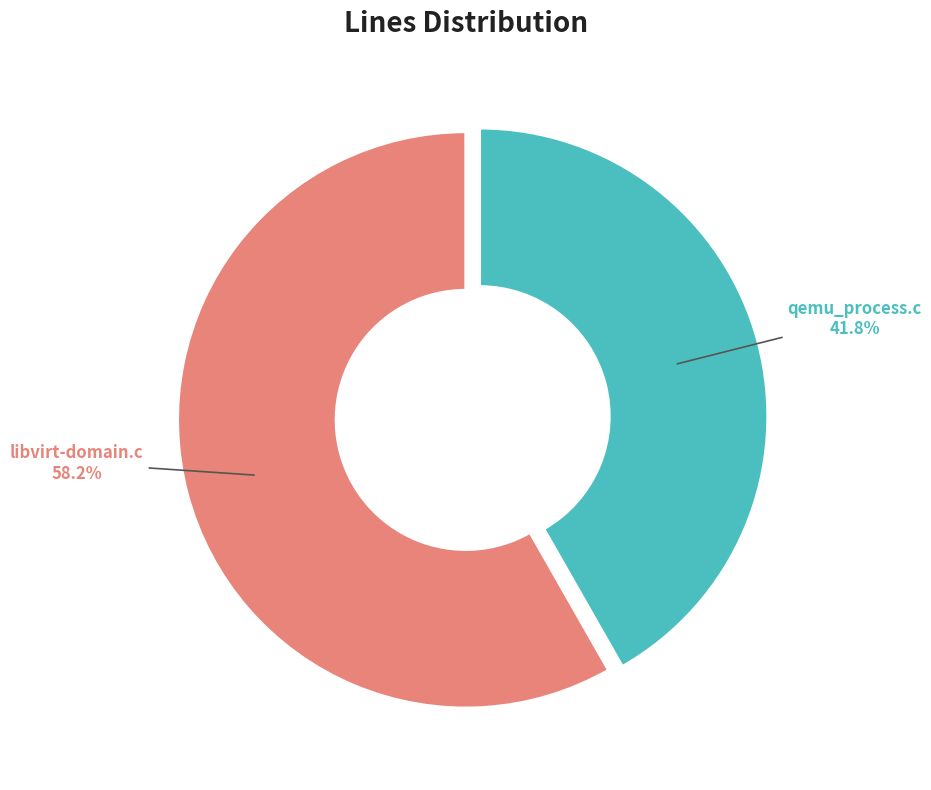

Is it true that qemu_process.c is 32% of the pie?

False